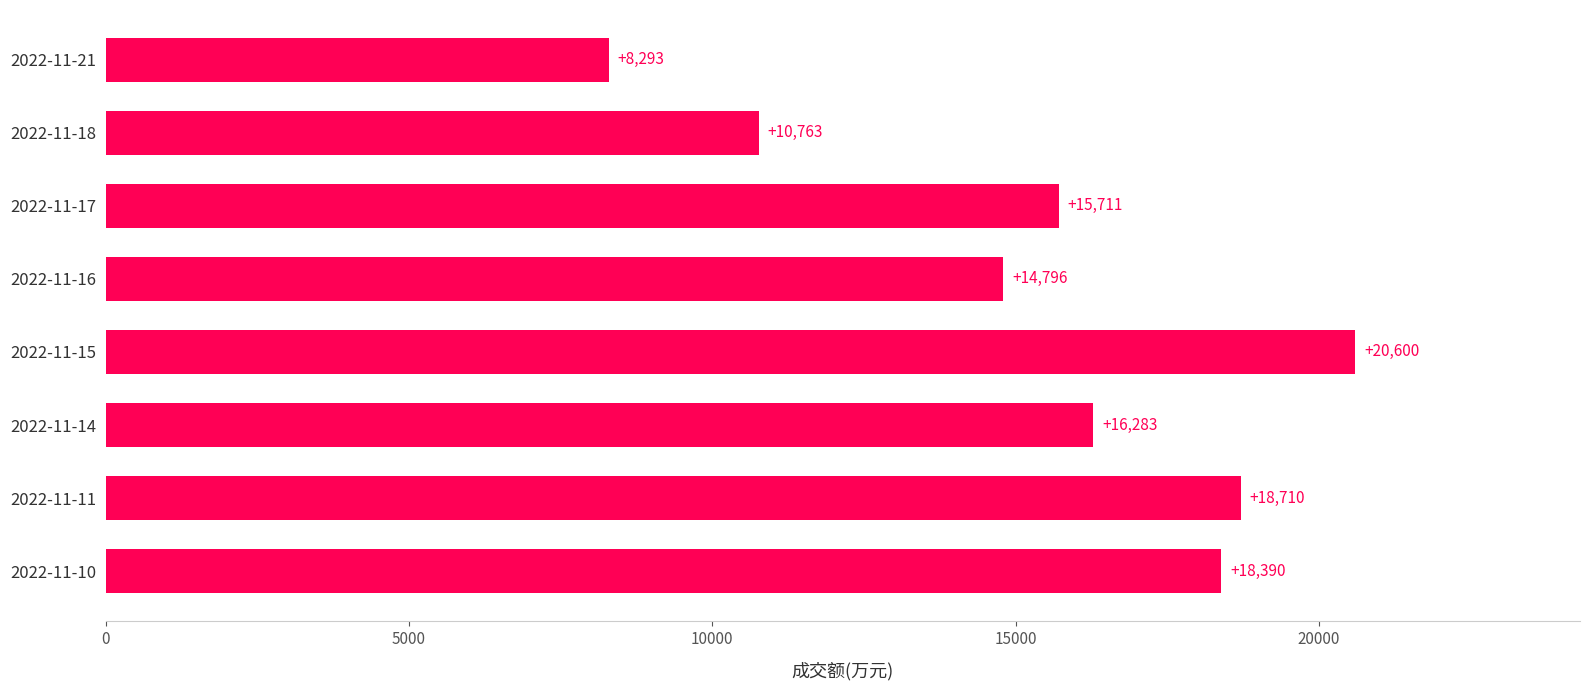

Is it true that the value at 2022-11-11 is 18710?

True